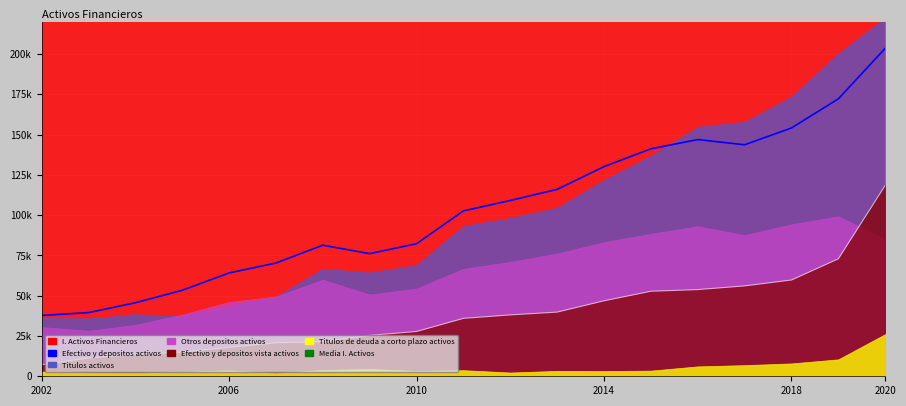

What is the value of the Titulos de deuda a corto plazo activos point at the 3rd from the left?

2123